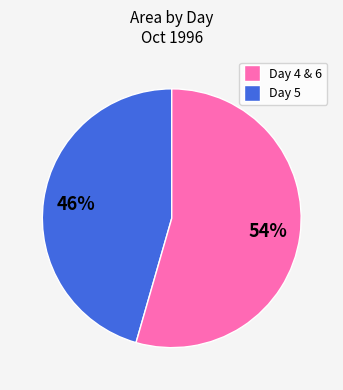

To the nearest percent, what is the average slice percentage?

50%